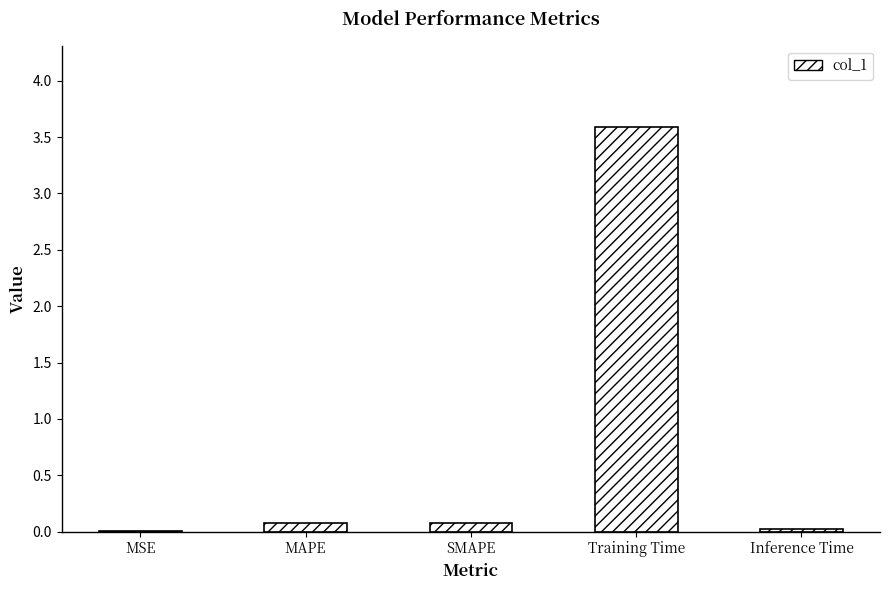

Which has a higher value, SMAPE or MSE?

SMAPE